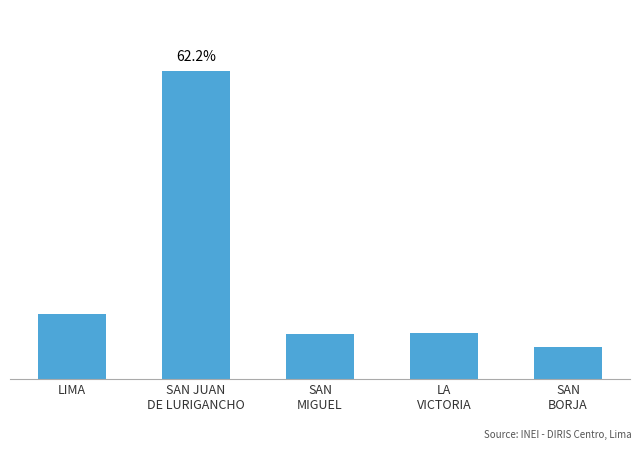

At which category does the chart reach its peak across all series?

SAN JUAN
DE LURIGANCHO